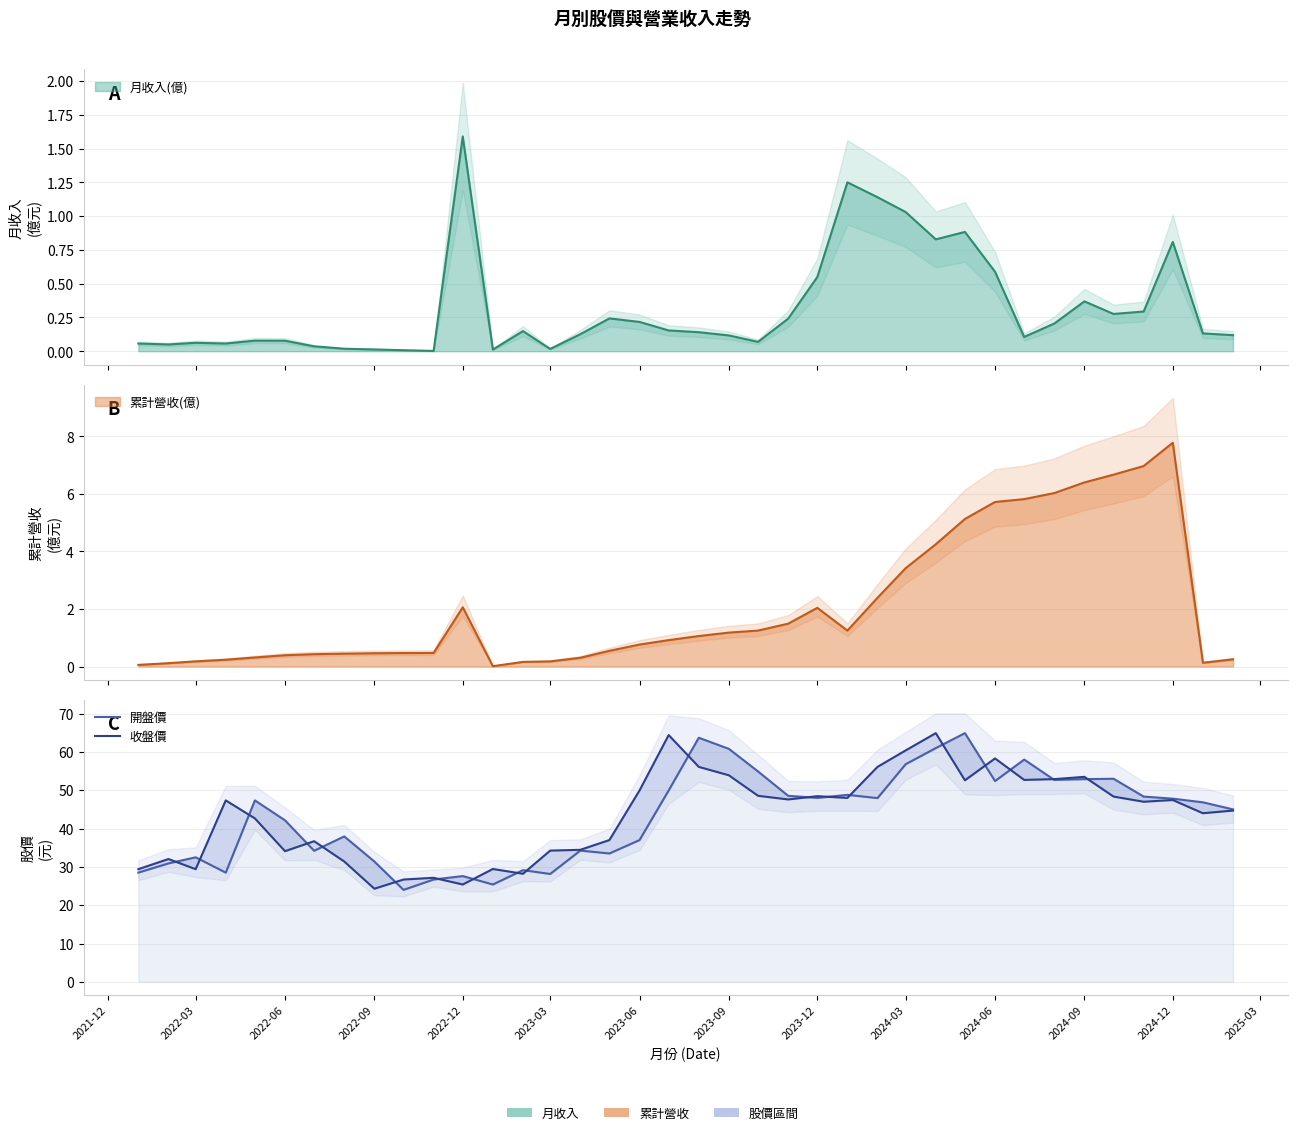

What is the value of the 開盤價 point at the 6th from the left?

42.1